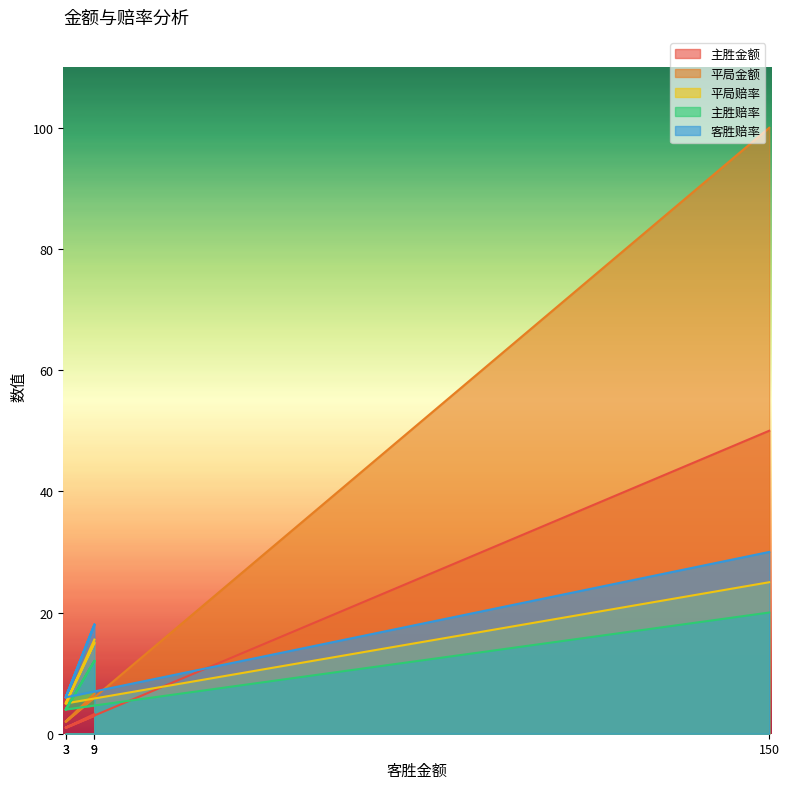

What is the difference between the second highest and second lowest values in the 客胜赔率 series?

12.0